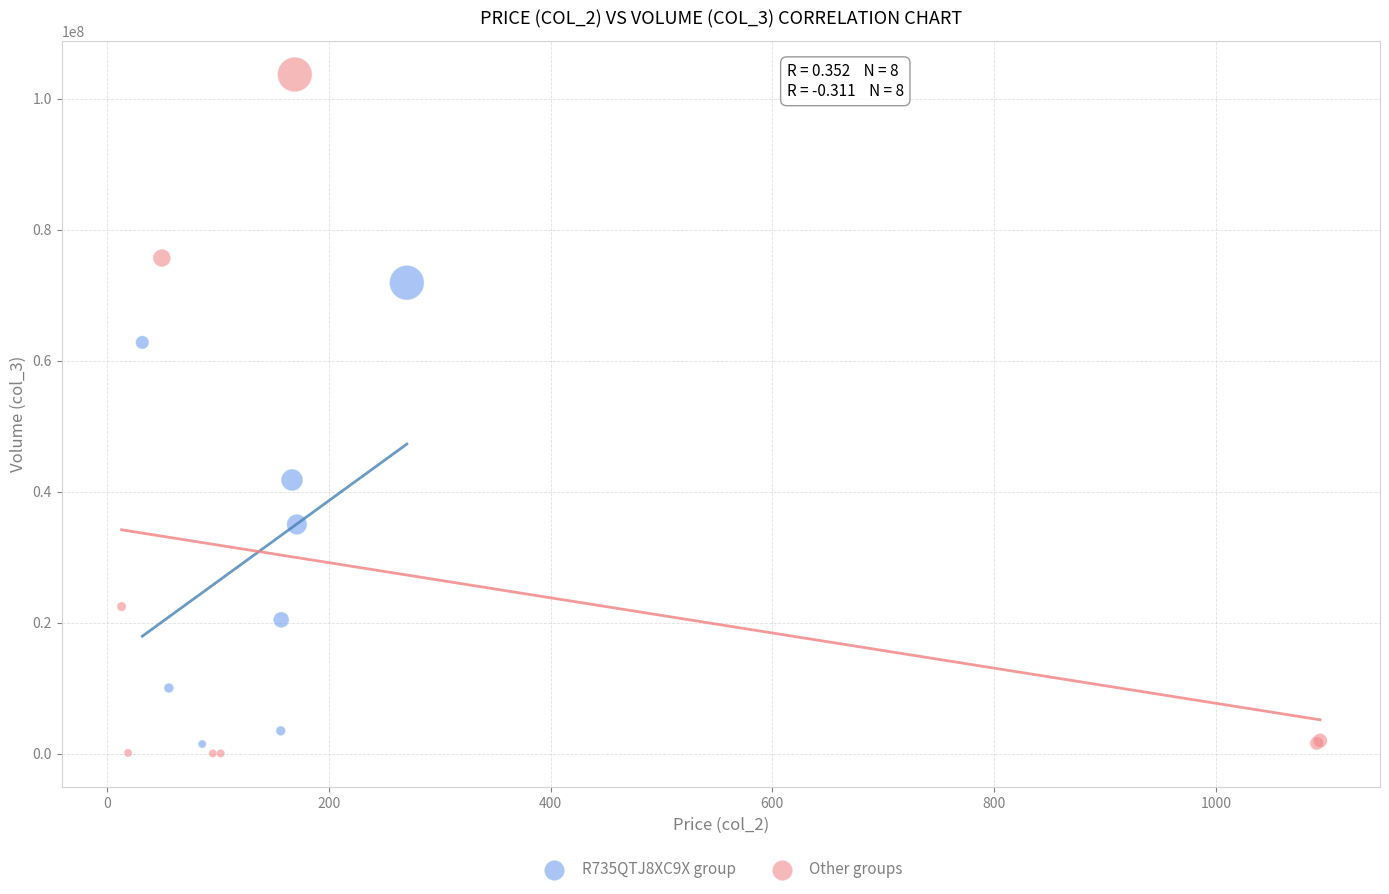

Which series reaches the maximum Y coordinate?

Other groups